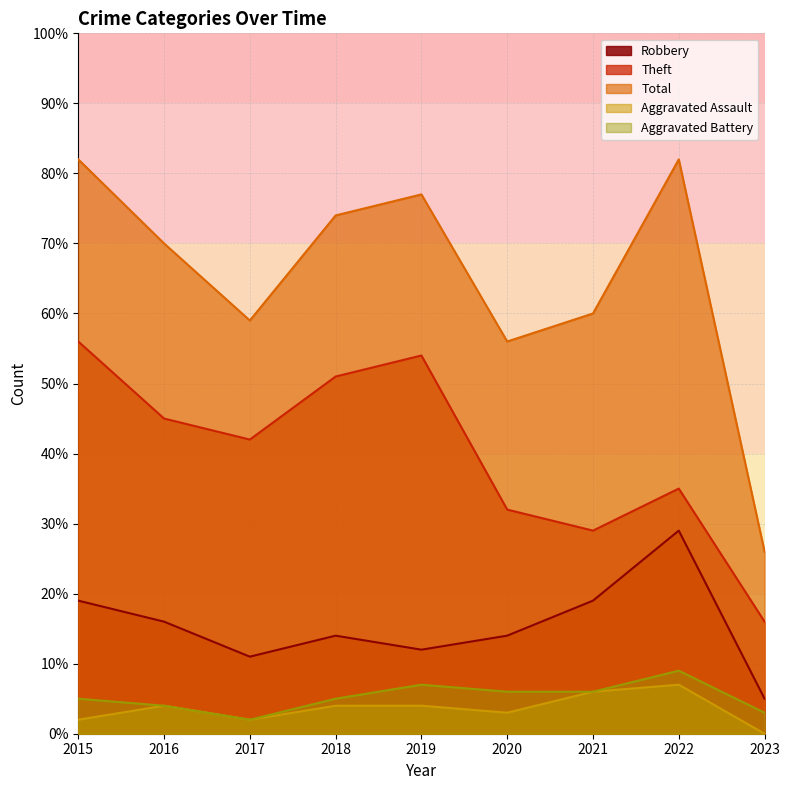

How many data points in Total are above 70?

4